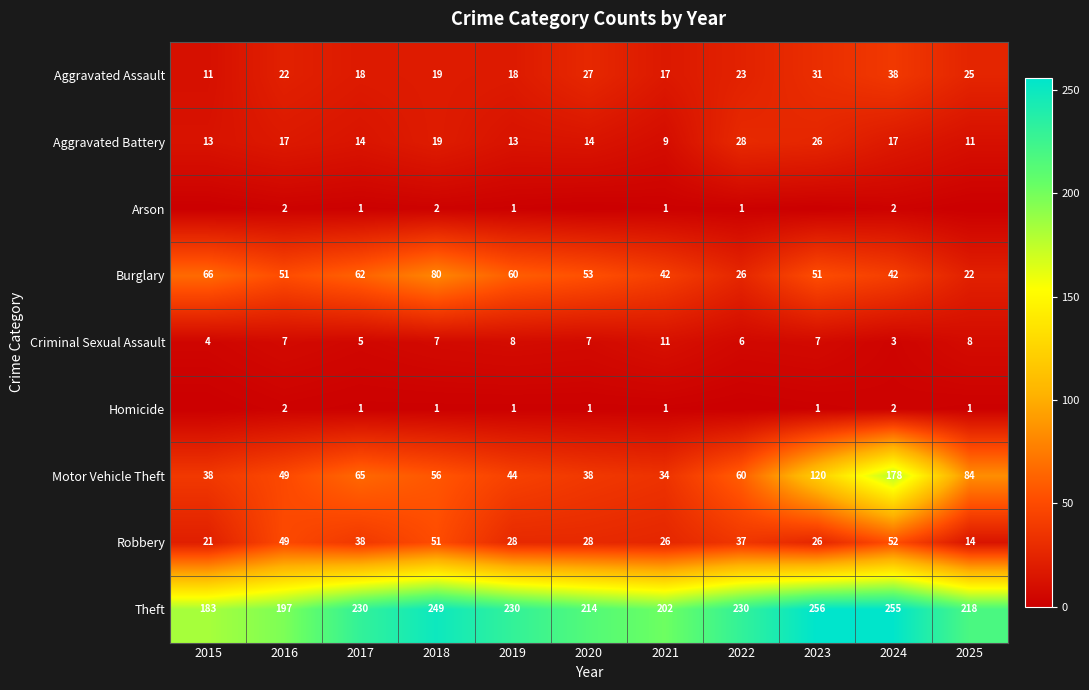

At which category does the chart reach its minimum across all series?

2015